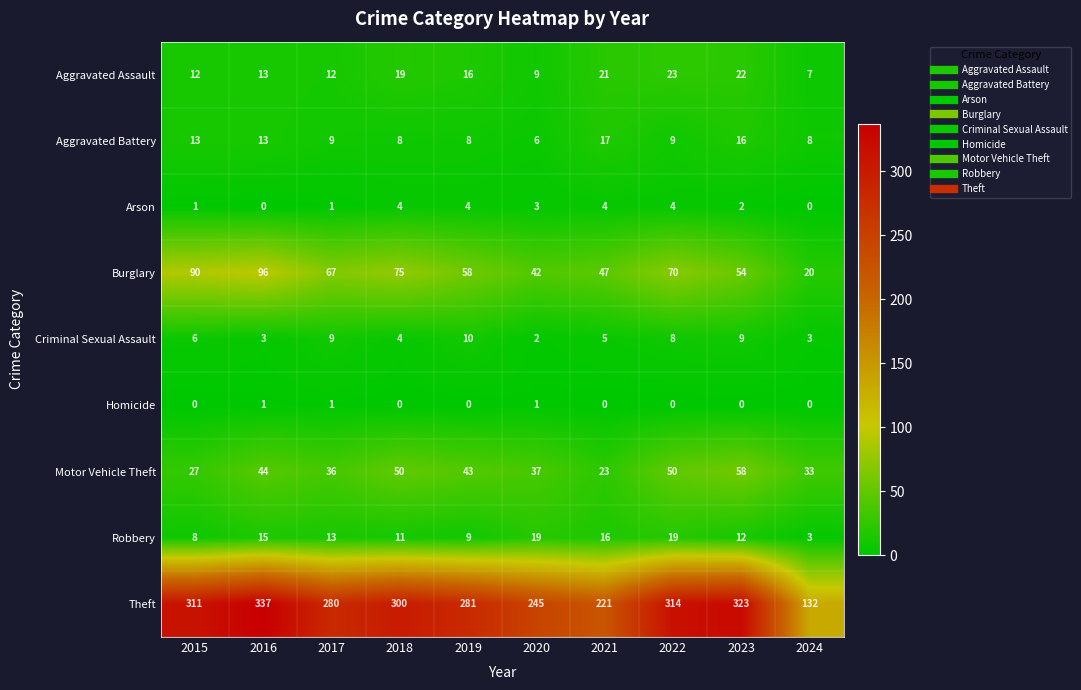

Rank the series at 2020 from highest to lowest value.

Theft, Burglary, Motor Vehicle Theft, Robbery, Aggravated Assault, Aggravated Battery, Arson, Criminal Sexual Assault, Homicide